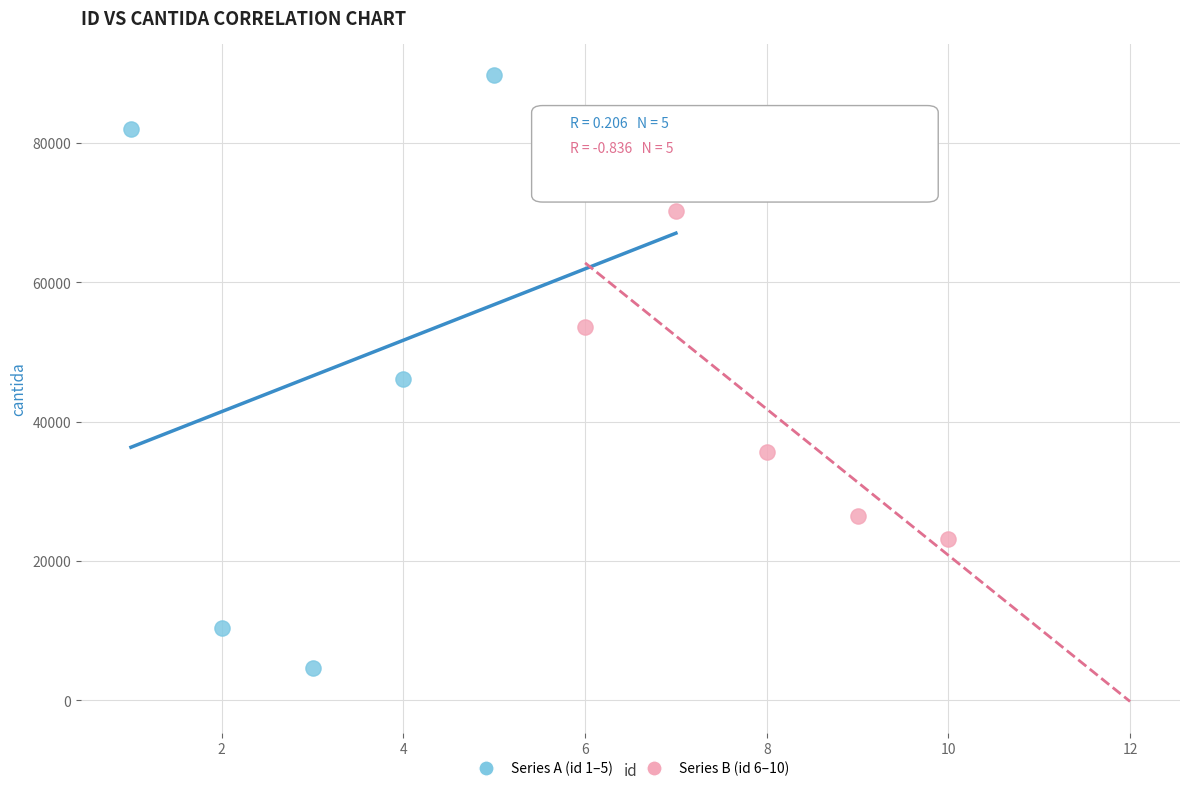

Which series contains the lowest Y value?

Series A (id 1–5)